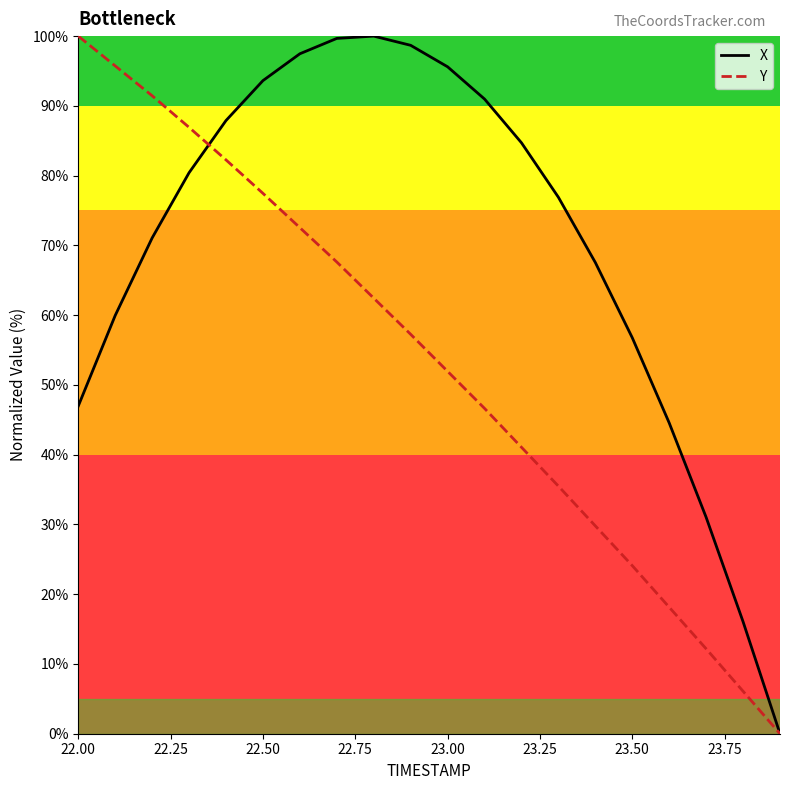

List the series in order of their overall mean, lowest first.

Y, X